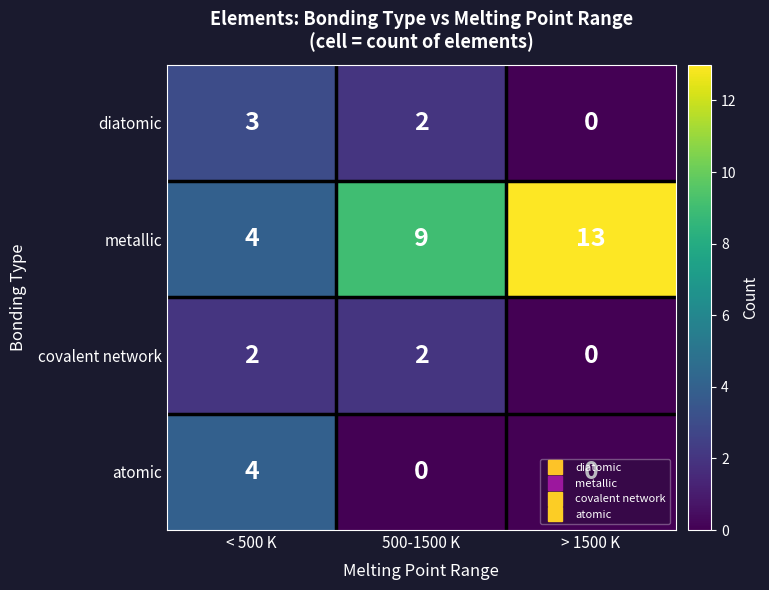

What is the difference between the maximum and minimum values in the diatomic series?

3